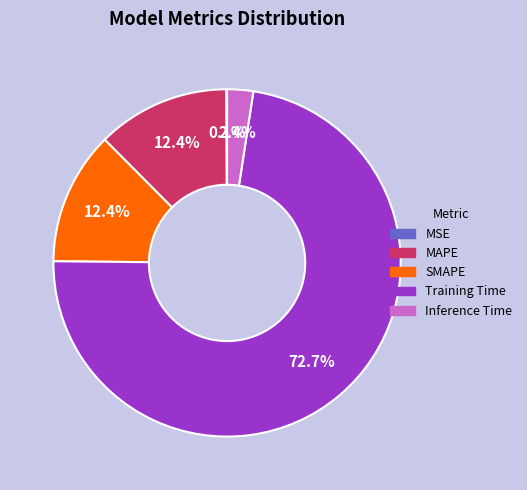

Which category has the biggest portion of the pie?

Training Time